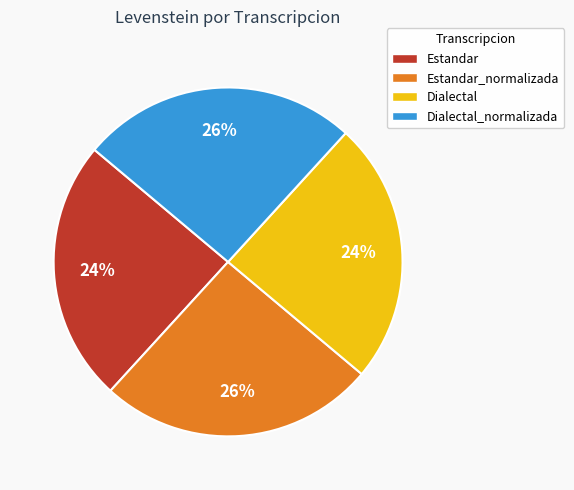

What is the ratio of the value at Dialectal to the value at Estandar?

1.0